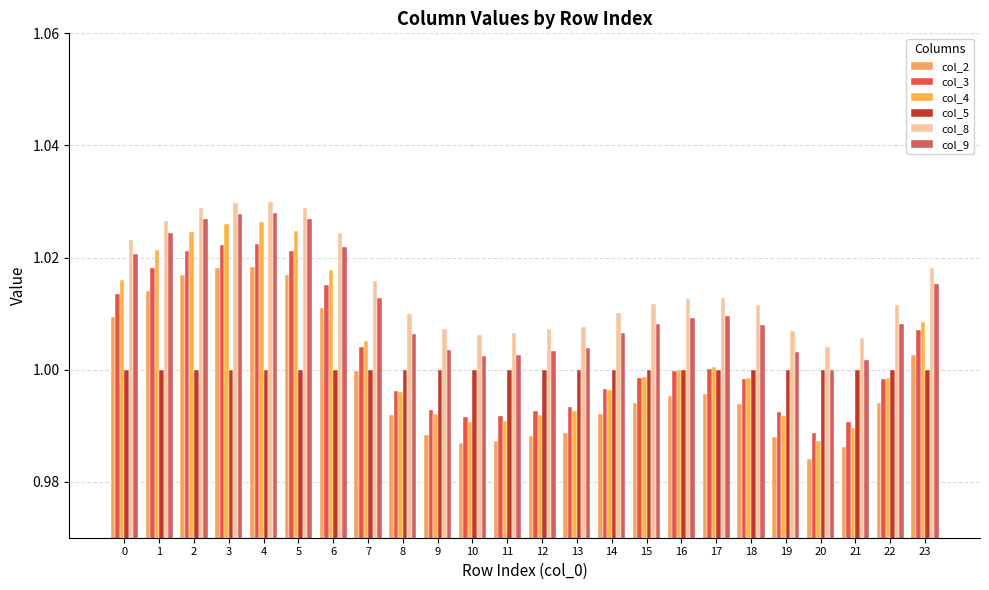

What is the value of the col_9 bar at the 11th from the left?

1.0